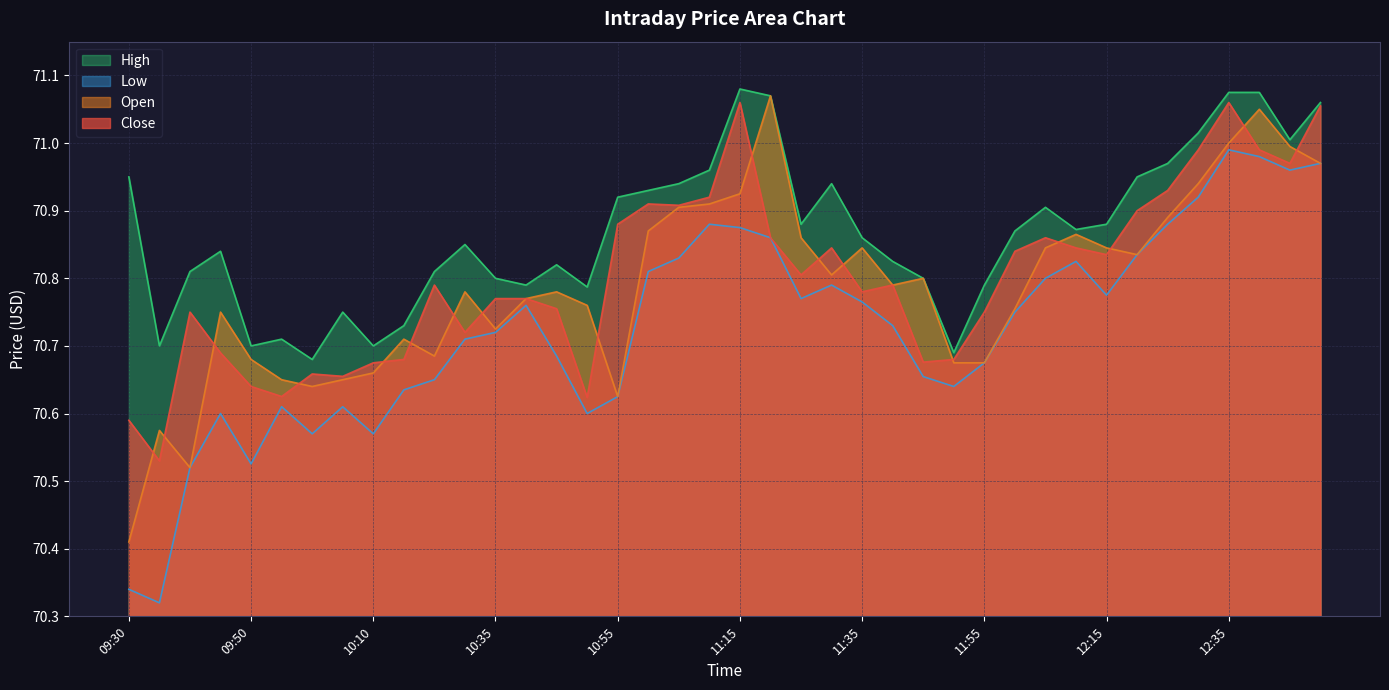

Which series has the largest total across all categories?

High